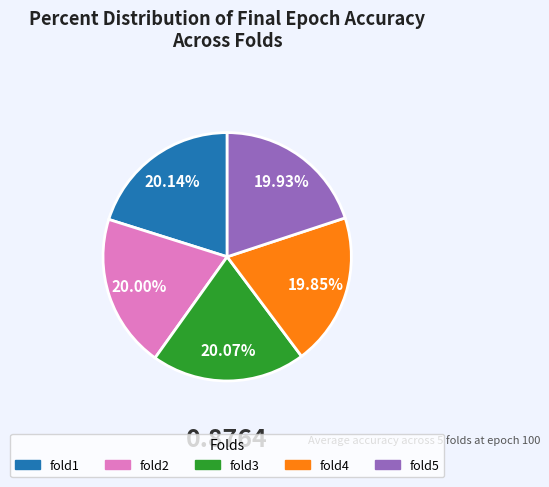

To the nearest percent, what percentage of the pie is fold2?

20%